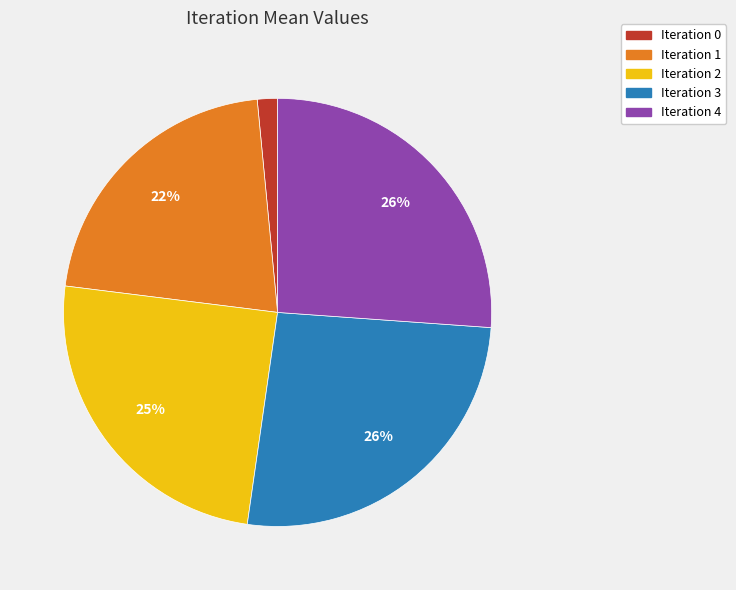

Which slice is the smallest?

Iteration 0